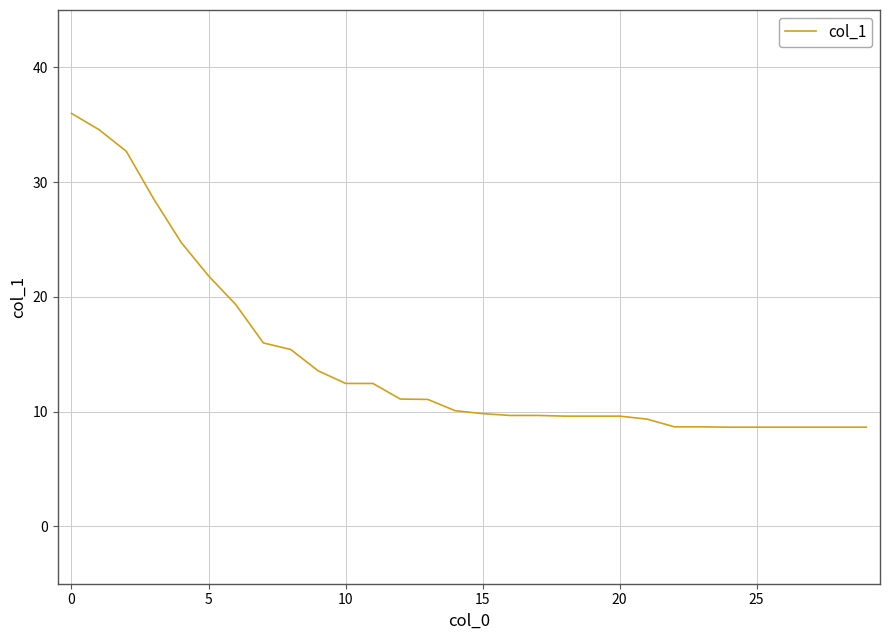

What is the difference between the maximum and minimum values?

27.3